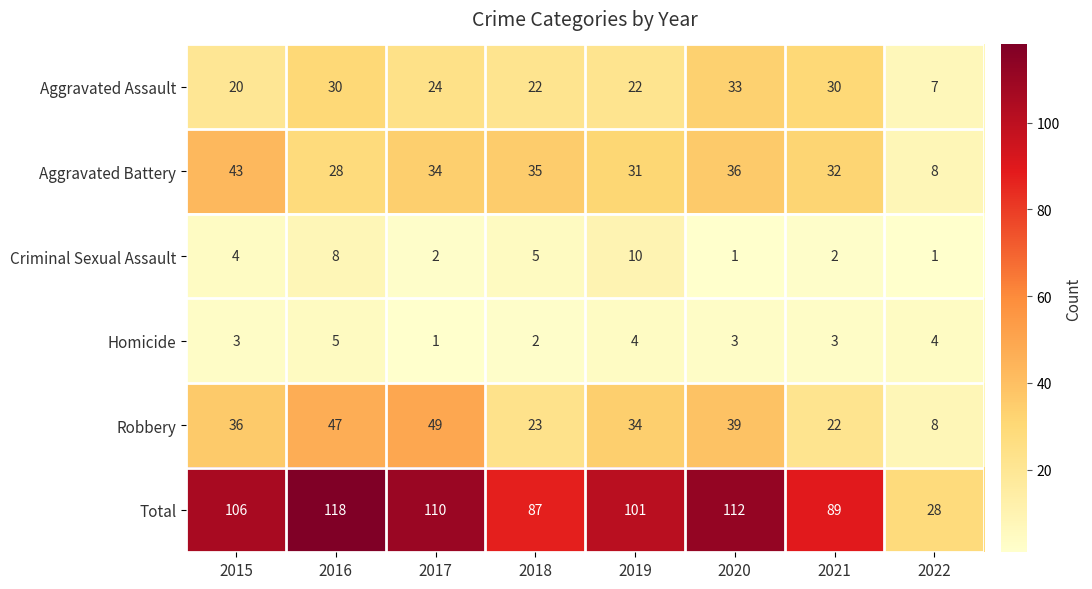

True or false: Aggravated Battery has a value of 63 at 2015.

False